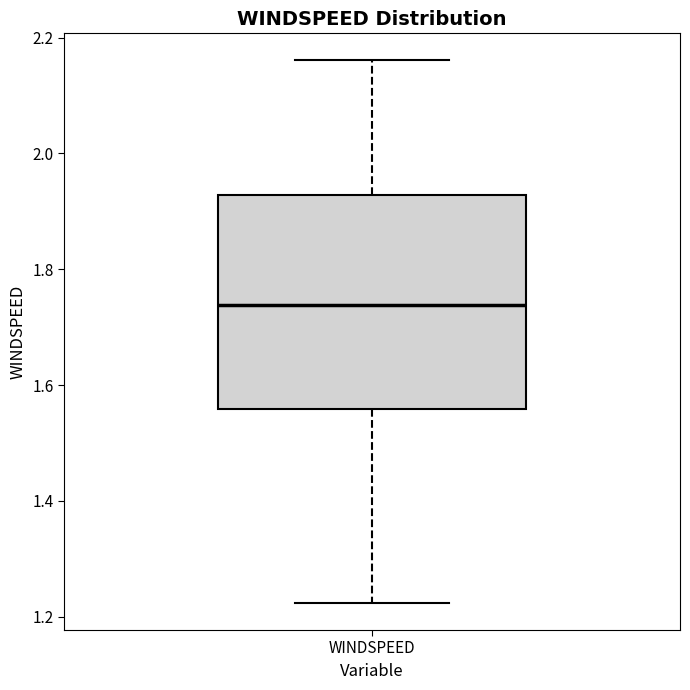

Transcribe this box plot: give where the median line is, the range the box spans, and where the two whiskers end, as read against the y-axis. The values are not printed on the chart, so give them approximately, as read against the axis.

median 1.74, box 1.56 to 1.92, whiskers 1.22 to 2.16